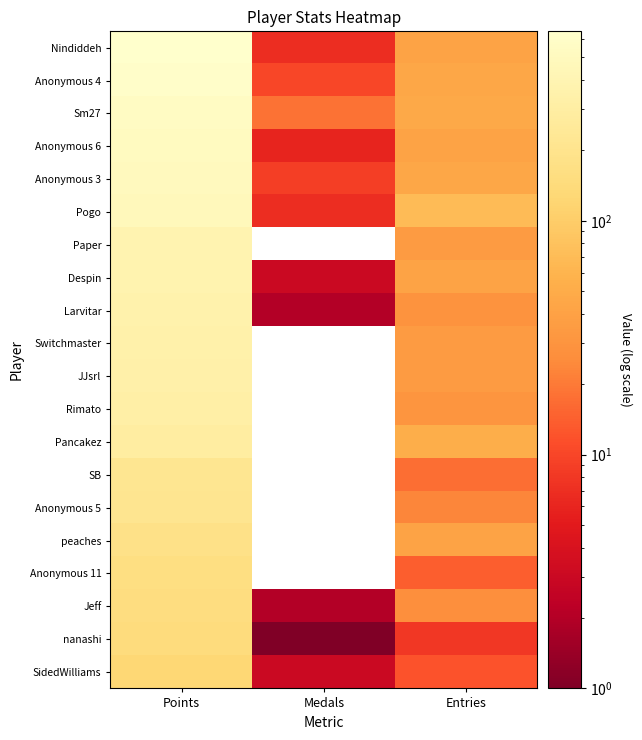

Which series has the largest range (max minus min)?

Nindiddeh